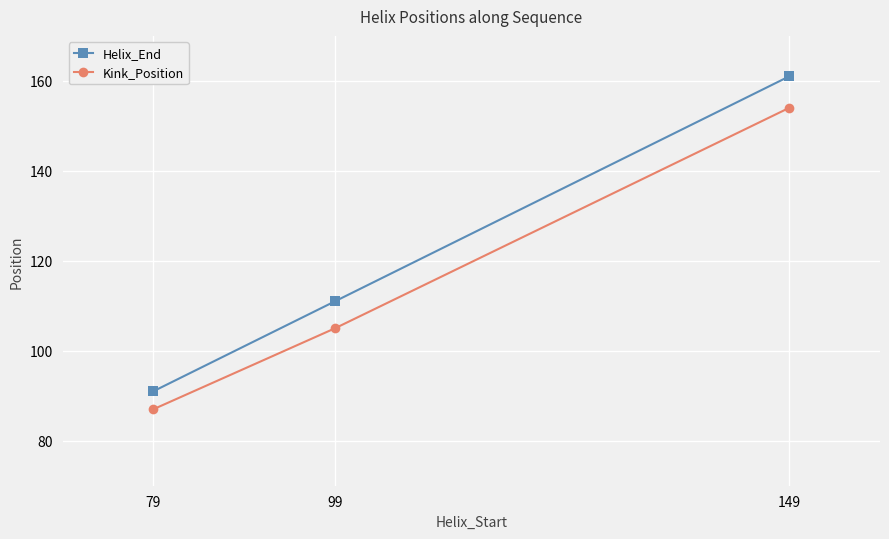

What is the value of the Kink_Position point at the 1st from the left?

87